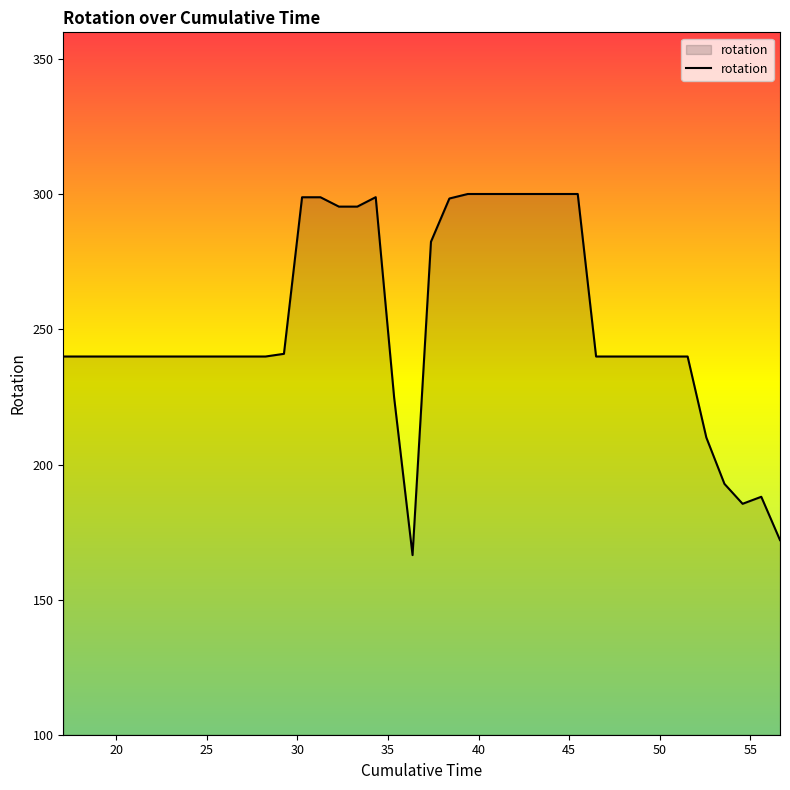

What is the minimum value shown in the chart?

166.5